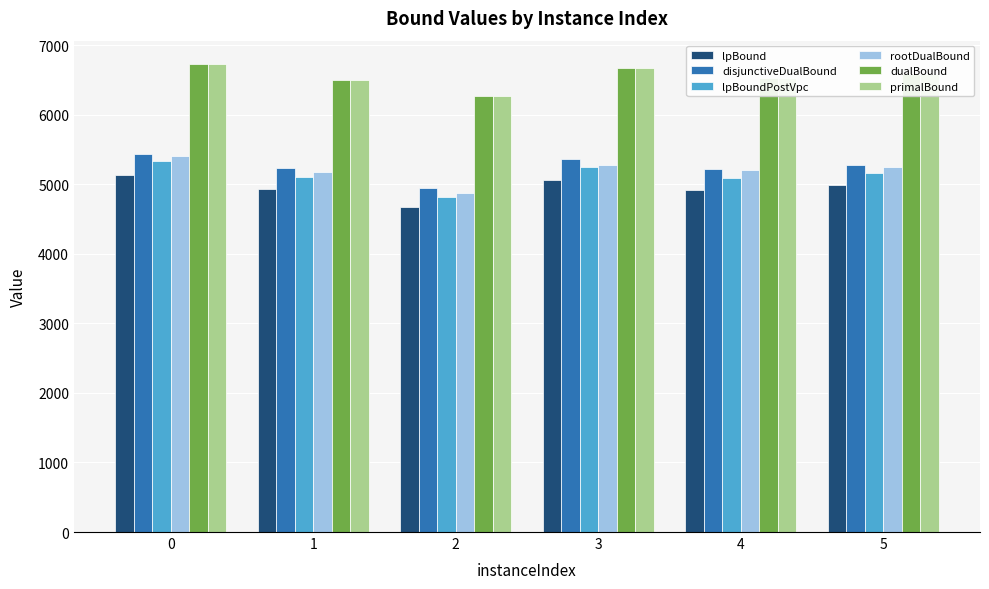

Which series has the widest spread of values?

rootDualBound